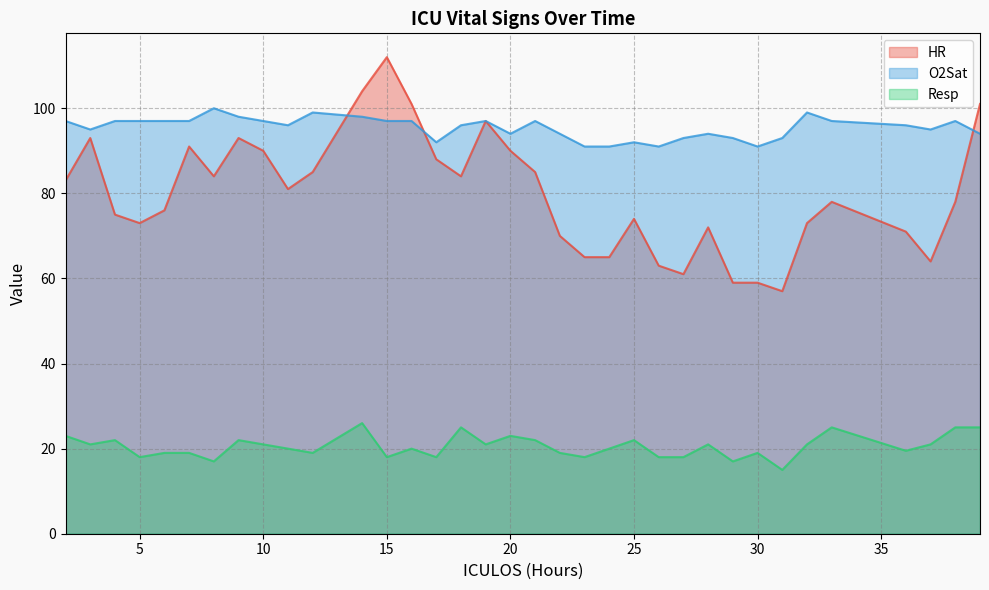

Between which two adjacent categories do O2Sat and HR first intersect?

12 and 14